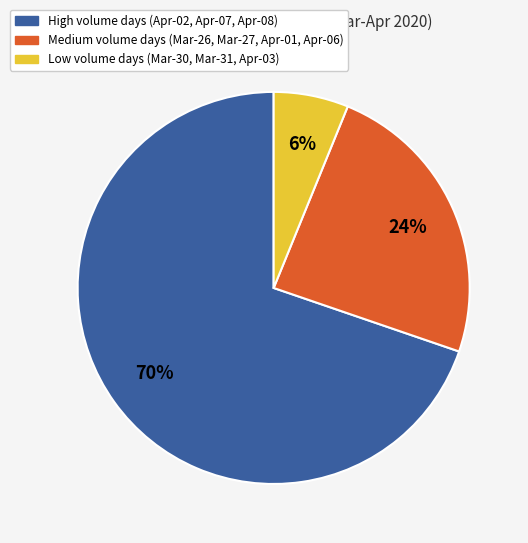

Does any single category account for the majority?

Yes